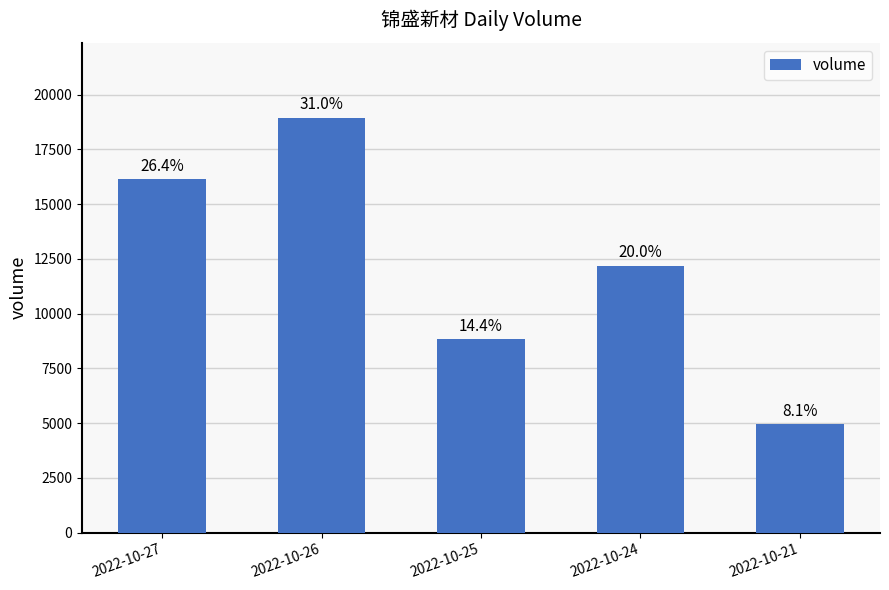

Are the bars horizontal?

No